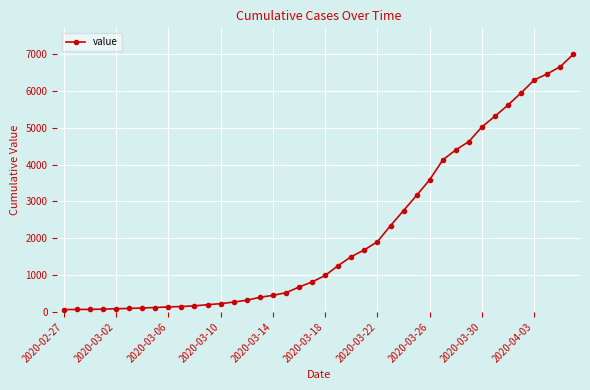

What is the minimum value shown in the chart?

64